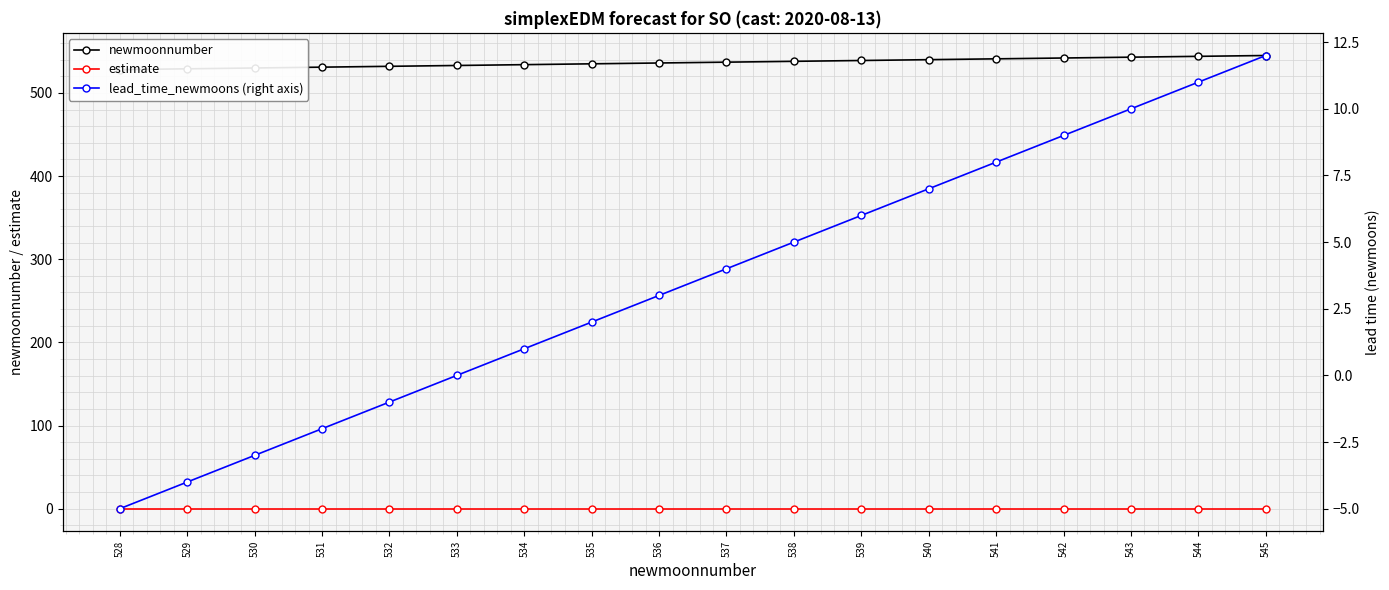

Reading left to right, list all the values displayed in this chart.

newmoonnumber: 528=528.0	529=529.0	530=530.0	531=531.0	532=532.0	533=533.0	534=534.0	535=535.0	536=536.0	537=537.0	538=538.0	539=539.0	540=540.0	541=541.0	542=542.0	543=543.0	544=544.0	545=545.0
estimate: 528=0.0	529=0.0	530=0.0	531=0.0	532=0.0	533=0.0	534=0.0	535=0.0	536=0.0	537=0.0	538=0.0	539=0.0	540=0.0	541=0.0	542=0.0	543=0.0	544=0.0	545=0.0
lead_time_newmoons (right axis): 528=-5.0	529=-4.0	530=-3.0	531=-2.0	532=-1.0	533=0.0	534=1.0	535=2.0	536=3.0	537=4.0	538=5.0	539=6.0	540=7.0	541=8.0	542=9.0	543=10.0	544=11.0	545=12.0